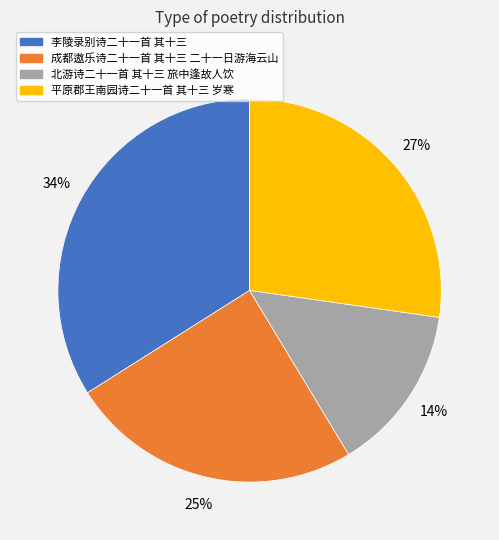

Which has a higher value, 平原郡王南园诗二十一首 其十三 岁寒 or 李陵录别诗二十一首 其十三?

李陵录别诗二十一首 其十三